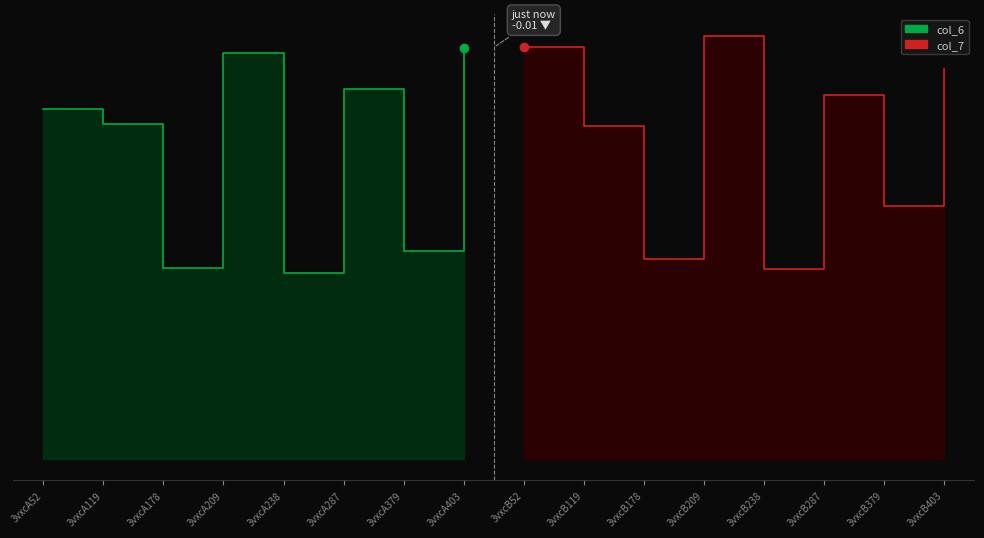

What is the total value across all series at 3vxcA287?

19.8